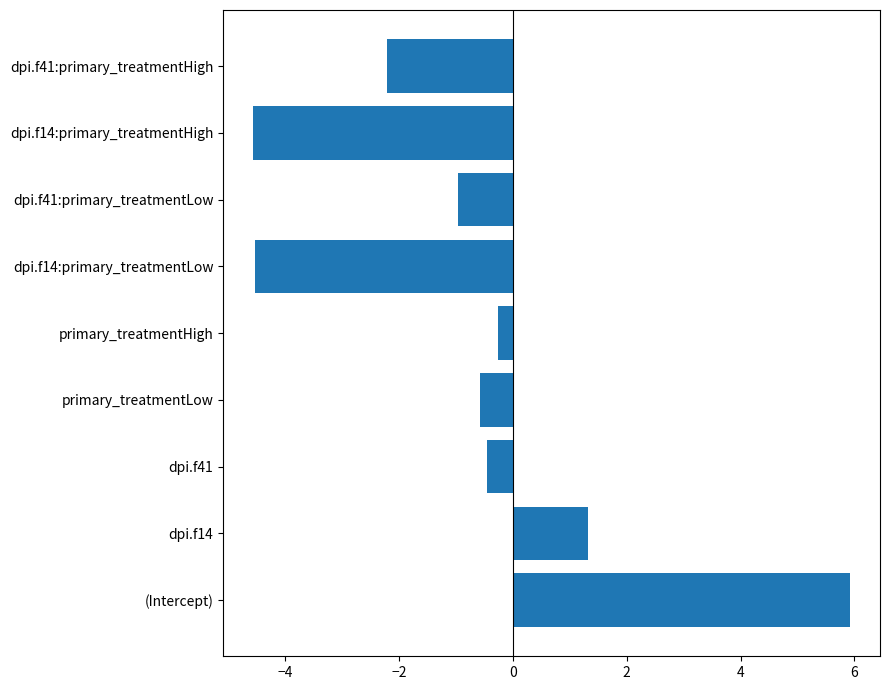

What value does the data have at dpi.f14:primary_treatmentHigh?

-4.6